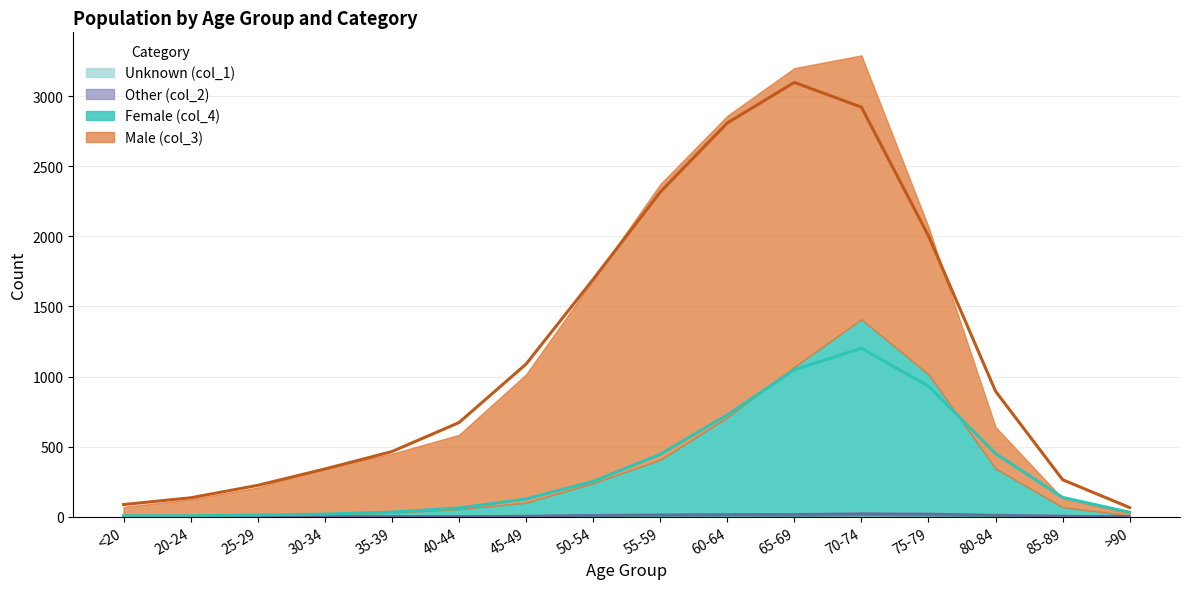

Which series has the largest total across all categories?

Male (col_3)